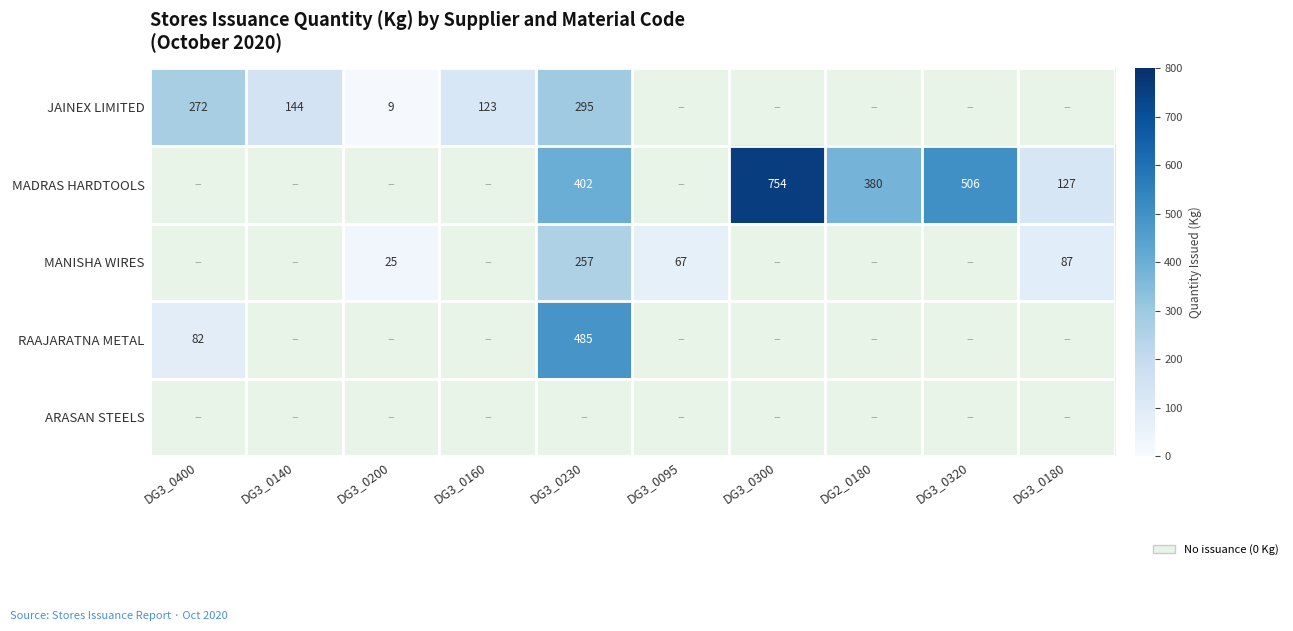

The MADRAS HARDTOOLS series shows 602 at DG2_0180. True or false?

False